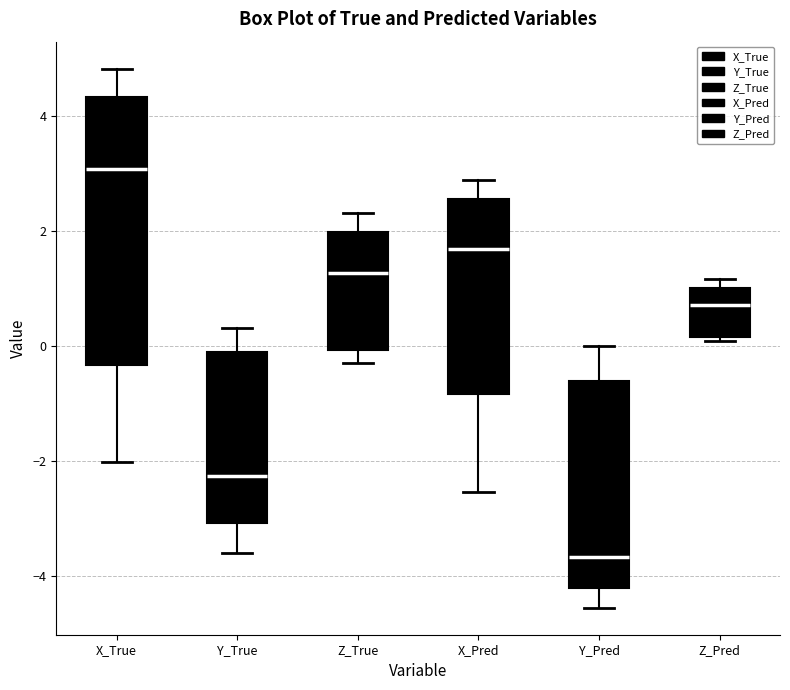

Reading left to right, transcribe this box plot: for each box, give where its median line is, the range the box spans, and where its two whiskers end, as read against the y-axis. The values are not printed on the chart, so give them approximately, as read against the axis.

X_True: median 3.0, box -0.4 to 4.4, whiskers -2.0 to 4.8
Y_True: median -2.2, box -3.0 to -0.2, whiskers -3.6 to 0.4
Z_True: median 1.2, box 0.0 to 2.0, whiskers -0.2 to 2.4
X_Pred: median 1.6, box -0.8 to 2.6, whiskers -2.6 to 2.8
Y_Pred: median -3.6, box -4.2 to -0.6, whiskers -4.6 to 0.0
Z_Pred: median 0.8, box 0.2 to 1.0, whiskers 0.0 to 1.2